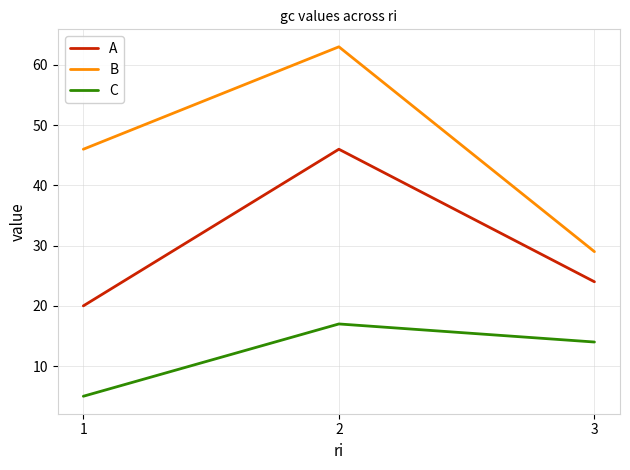

Does the chart display data point markers on the line(s)?

No